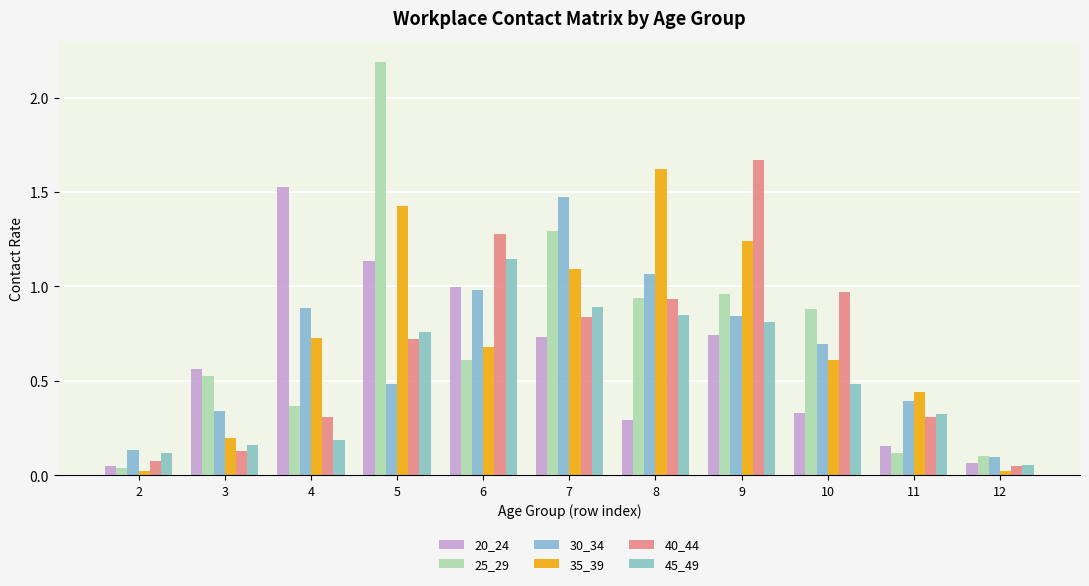

What is the value of the 40_44 bar at the 9th from the left?

1.0